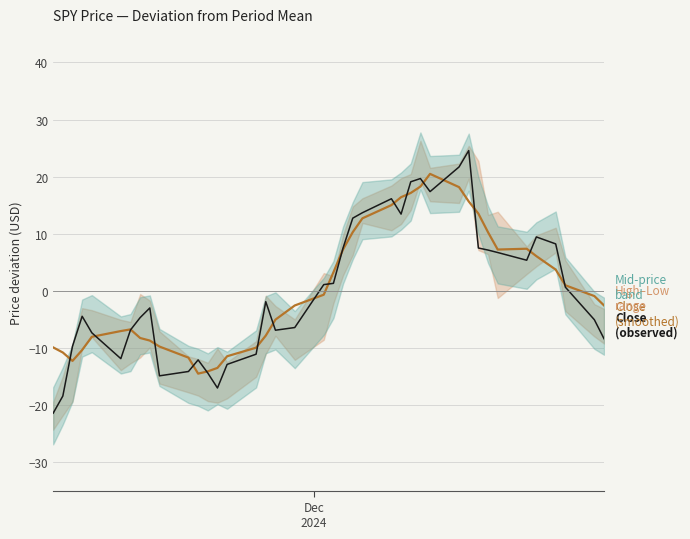

Is it true that Close (observed) equals -25.9 at 12?

False